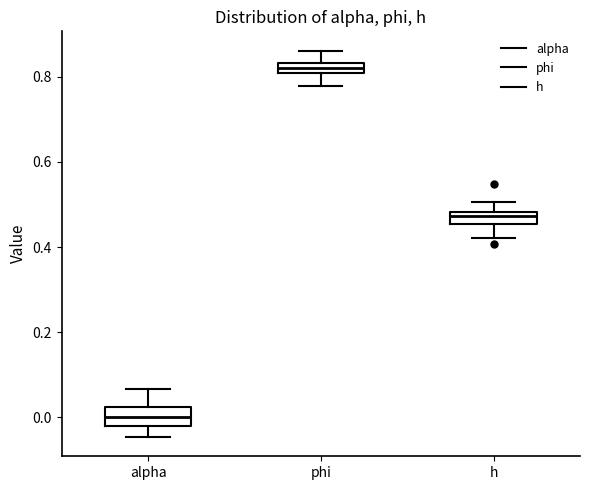

Where does the lower whisker of the box for h end on the y-axis? The values are not printed on the chart, so give them approximately, as read against the axis.

0.42